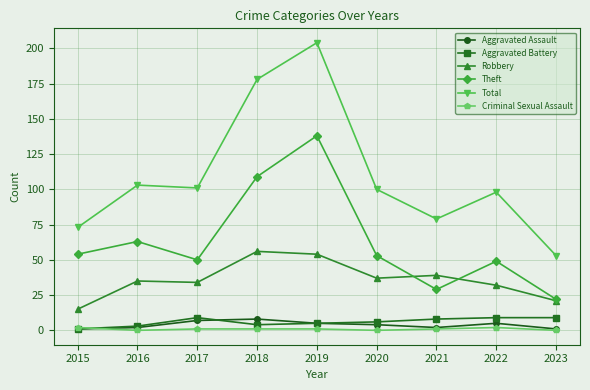

True or false: Aggravated Assault has a value of 1 at 2023.

True